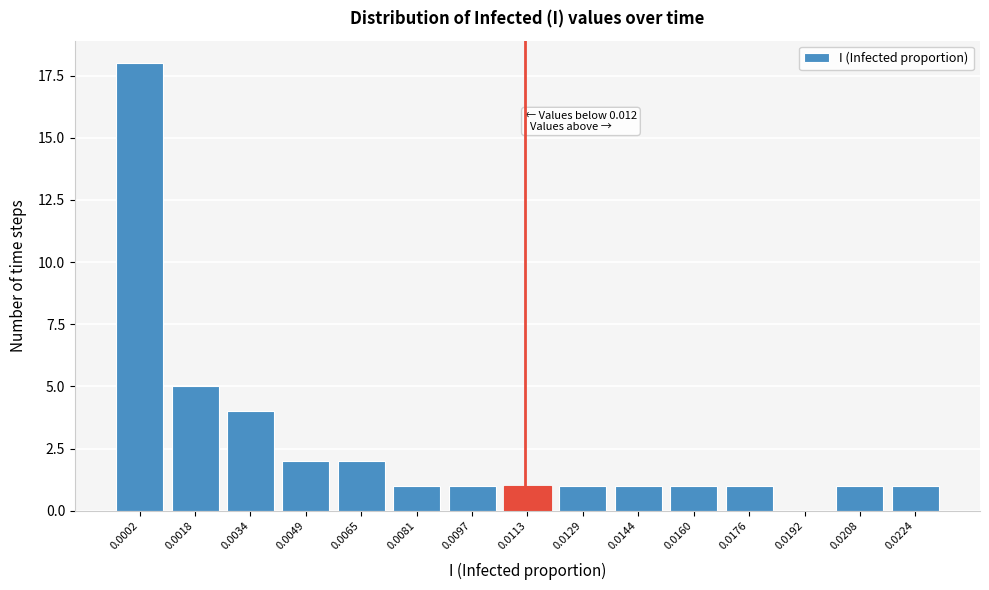

Reading left to right, what are all the values shown in this chart?

0.0002=18	0.0018=5	0.0034=4	0.0049=2	0.0065=2	0.0081=1	0.0097=1	0.0113=1	0.0129=1	0.0144=1	0.0160=1	0.0176=1	0.0192=0	0.0208=1	0.0224=1